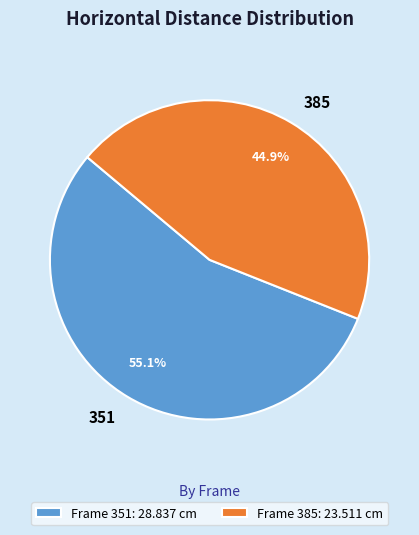

What is the majority slice?

351